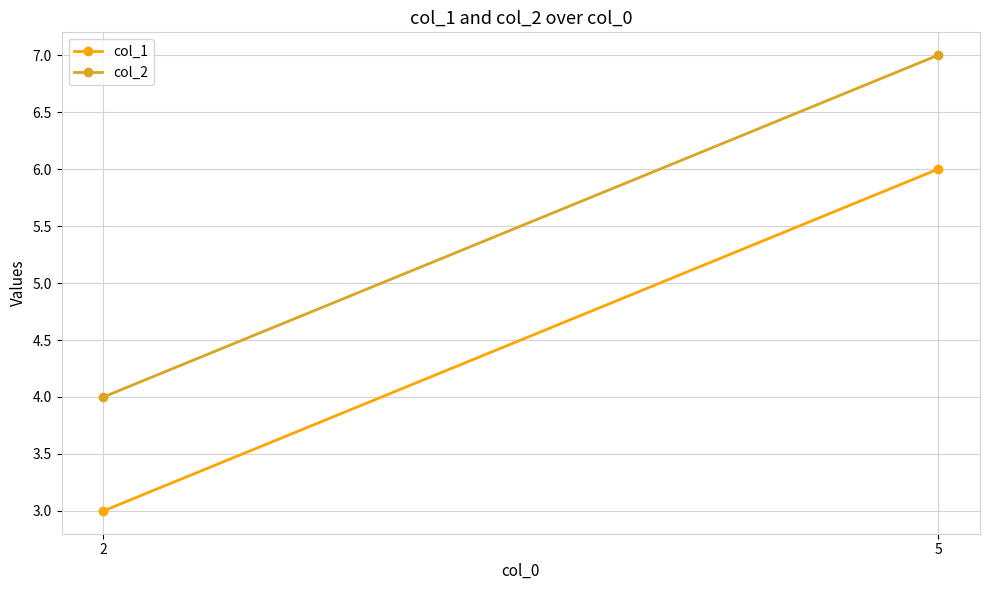

What is the difference between the maximum and minimum values in the col_1 series?

3